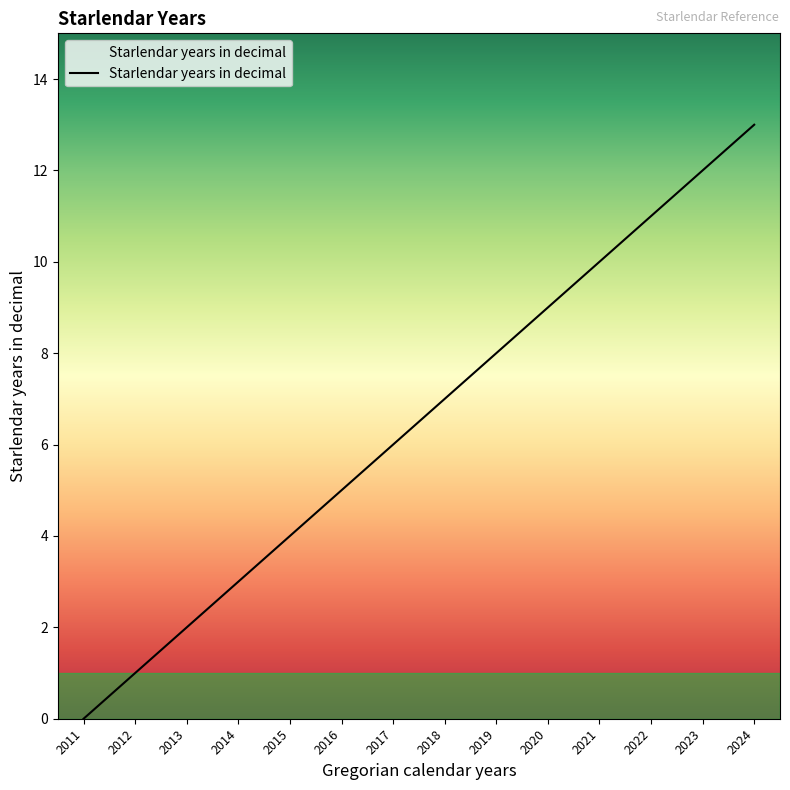

What is the sum of all values?

91